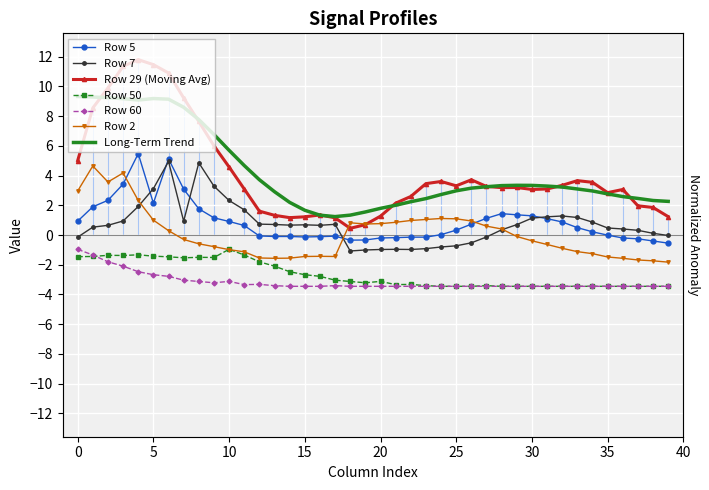

Reading left to right, extract all data points from this chart.

5: 0.9	1.9	2.3	3.4	5.5	2.1	5.1	3.1	1.8	1.2	0.9	0.6	-0.1	-0.1	-0.1	-0.1	-0.1	-0.1	-0.3	-0.3	-0.2	-0.2	-0.1	-0.1	0.0	0.3	0.7	1.1	1.4	1.4	1.3	1.1	0.9	0.5	0.2	-0.0	-0.2	-0.3	-0.4	-0.5
7: -0.1	0.5	0.7	0.9	1.9	3.1	4.9	0.9	4.9	3.3	2.3	1.7	0.7	0.7	0.7	0.7	0.7	0.7	-1.1	-1.0	-1.0	-1.0	-1.0	-0.9	-0.8	-0.7	-0.5	-0.1	0.4	0.7	1.1	1.2	1.3	1.2	0.9	0.5	0.4	0.3	0.1	-0.0
29: 5.0	8.5	9.9	11.4	11.8	11.5	10.9	9.2	7.6	6.0	4.6	3.1	1.6	1.3	1.2	1.2	1.3	1.2	0.5	0.7	1.3	2.1	2.6	3.5	3.6	3.3	3.7	3.3	3.2	3.2	3.1	3.1	3.3	3.7	3.5	2.9	3.1	2.0	1.9	1.2
50: -1.5	-1.4	-1.4	-1.4	-1.3	-1.4	-1.5	-1.5	-1.5	-1.5	-1.0	-1.3	-1.8	-2.1	-2.5	-2.7	-2.8	-3.0	-3.1	-3.2	-3.1	-3.3	-3.3	-3.4	-3.5	-3.5	-3.5	-3.4	-3.5	-3.5	-3.5	-3.5	-3.5	-3.5	-3.5	-3.5	-3.5	-3.5	-3.5	-3.5
60: -1.0	-1.3	-1.8	-2.1	-2.5	-2.7	-2.8	-3.0	-3.1	-3.2	-3.1	-3.3	-3.3	-3.4	-3.5	-3.5	-3.5	-3.4	-3.5	-3.5	-3.5	-3.5	-3.5	-3.5	-3.5	-3.5	-3.5	-3.5	-3.5	-3.5	-3.5	-3.5	-3.5	-3.5	-3.5	-3.5	-3.5	-3.5	-3.5	-3.5
2: 3.0	4.6	3.6	4.2	2.3	1.0	0.3	-0.3	-0.6	-0.8	-1.0	-1.1	-1.5	-1.6	-1.6	-1.4	-1.4	-1.4	0.8	0.7	0.8	0.9	1.0	1.0	1.1	1.1	0.9	0.6	0.4	-0.1	-0.4	-0.6	-0.9	-1.1	-1.3	-1.5	-1.6	-1.7	-1.7	-1.8